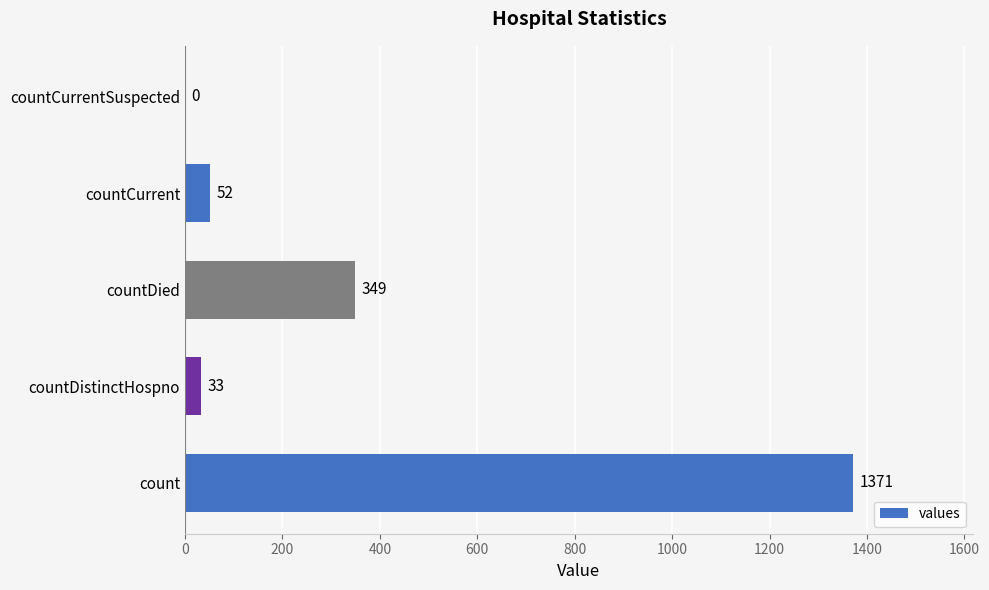

Reading bottom to top, transcribe all the data shown in this chart.

count=1371	countDistinctHospno=33	countDied=349	countCurrent=52	countCurrentSuspected=0